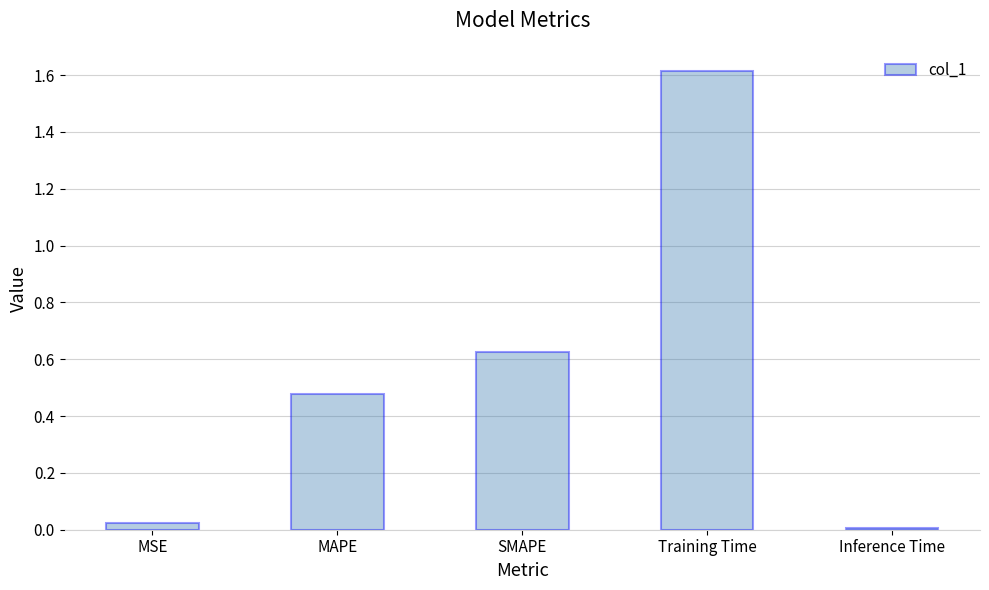

What is the difference between the maximum and minimum values?

1.6